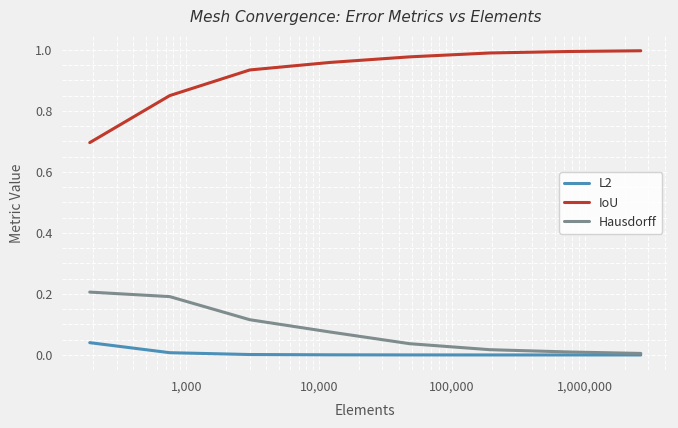

What is the lowest value of the IoU series?

0.7